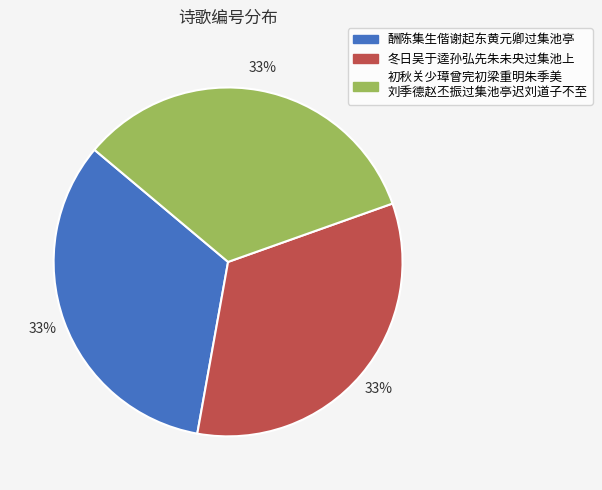

Is there any slice that represents more than half of the pie?

No